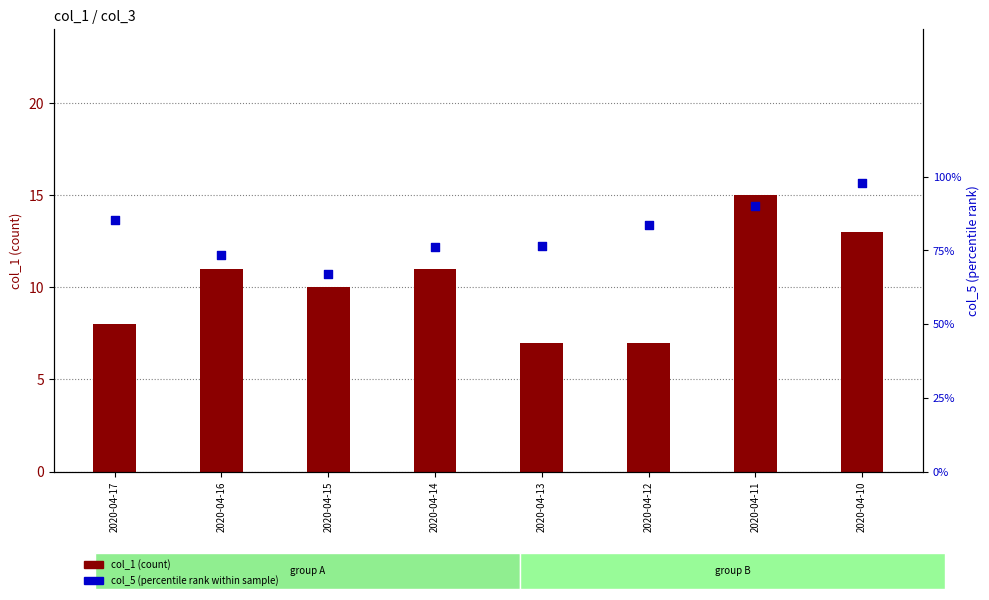

Is the value of col_5 (percentile rank within sample) at 2020-04-16 greater than the value of col_1 (count) at 2020-04-11?

No